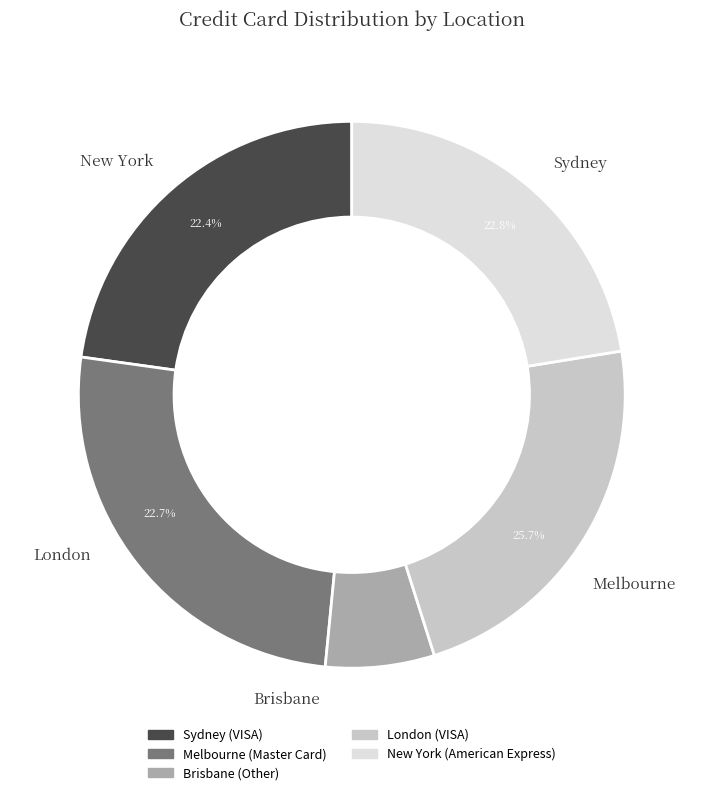

To the nearest percent, what portion does Sydney represent?

23%